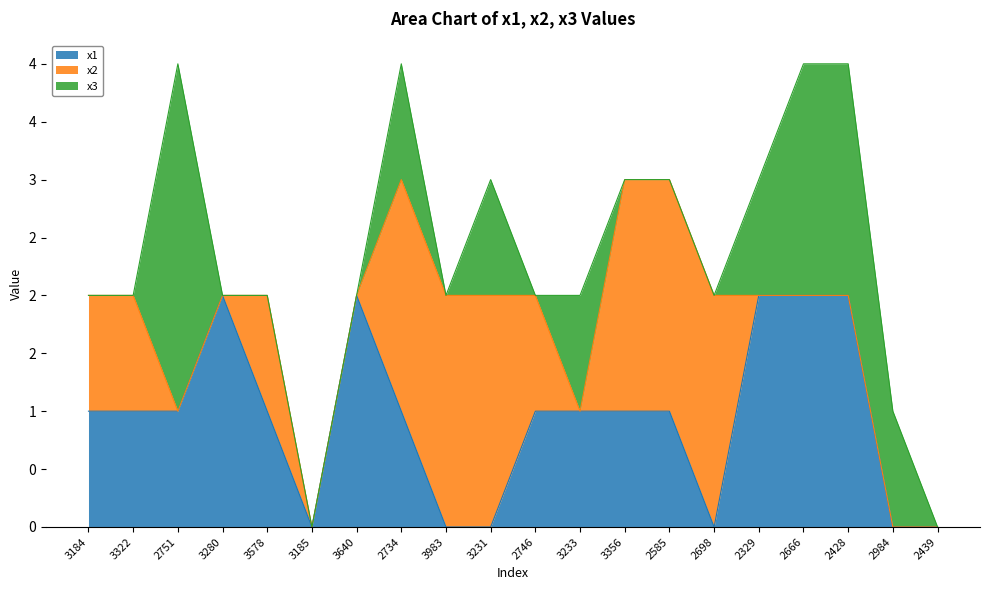

At which label is x1 closest to 1?

3184